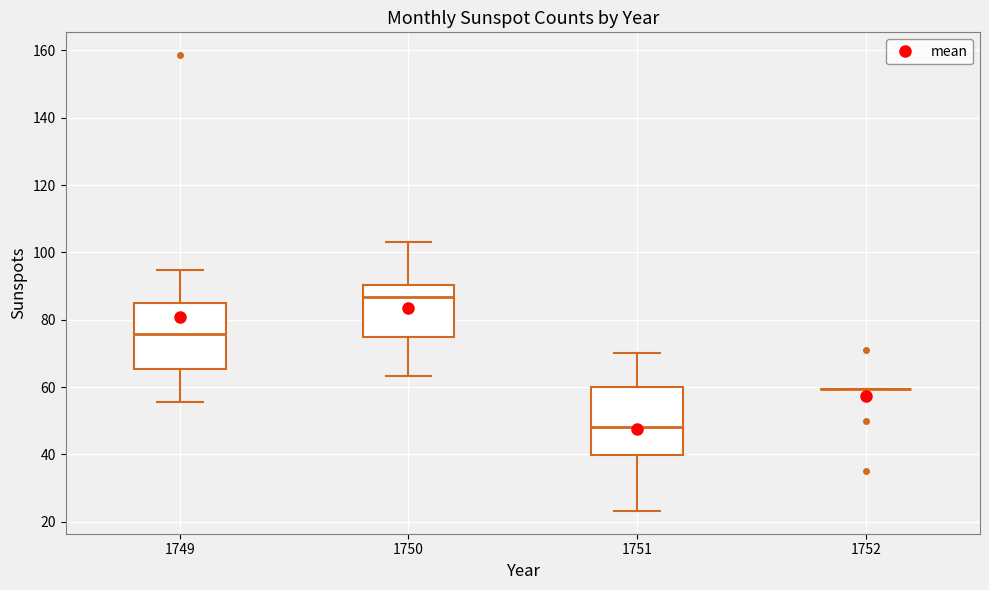

Reading left to right, read every box against the y-axis: the position of its median line, the range the box covers, and the ends of its whiskers. The values are not printed on the chart, so give them approximately, as read against the axis.

1749: median 76, box 66 to 86, whiskers 56 to 94
1750: median 86, box 74 to 90, whiskers 64 to 104
1751: median 48, box 40 to 60, whiskers 24 to 70
1752: box collapsed to a line at 60, whiskers 60 to 60